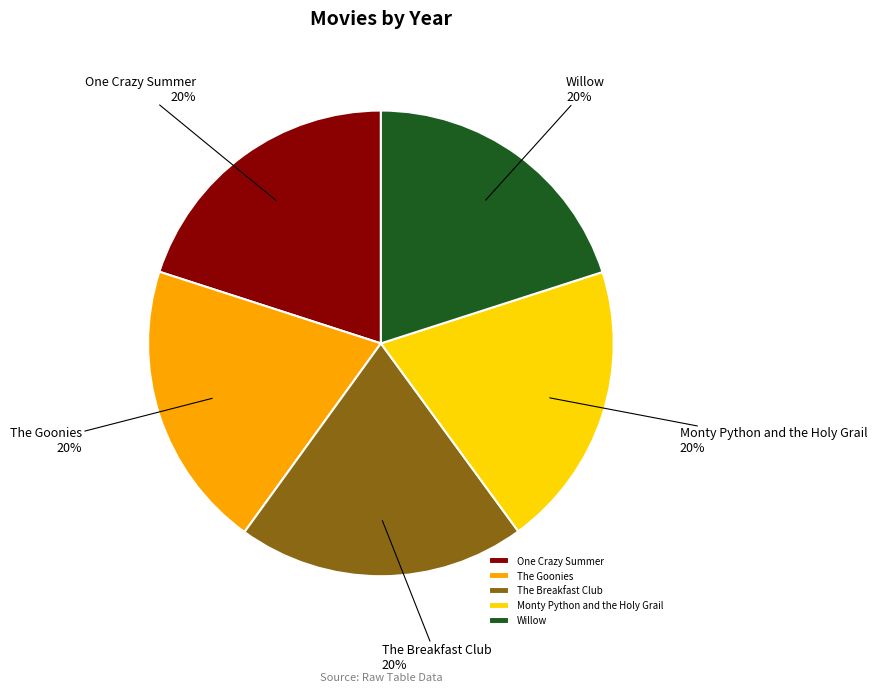

The The Breakfast Club slice represents 20% of the pie. True or false?

True